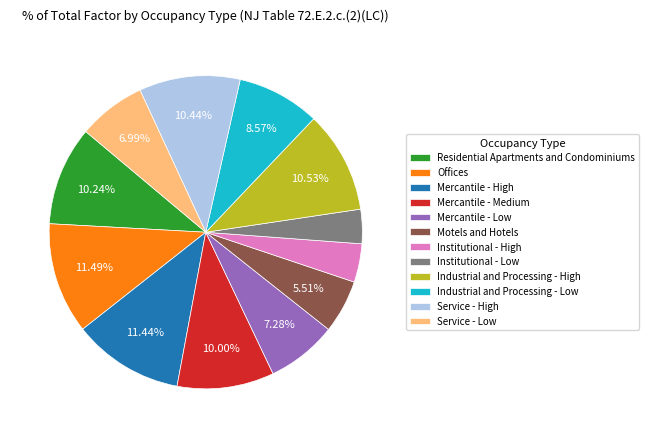

Does Institutional - High represent more than half of the total?

No